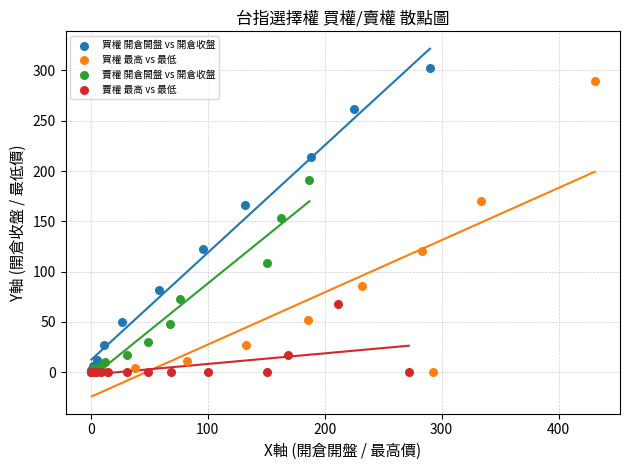

Which series has the largest Y range (max minus min)?

買權 開倉開盤 vs 開倉收盤